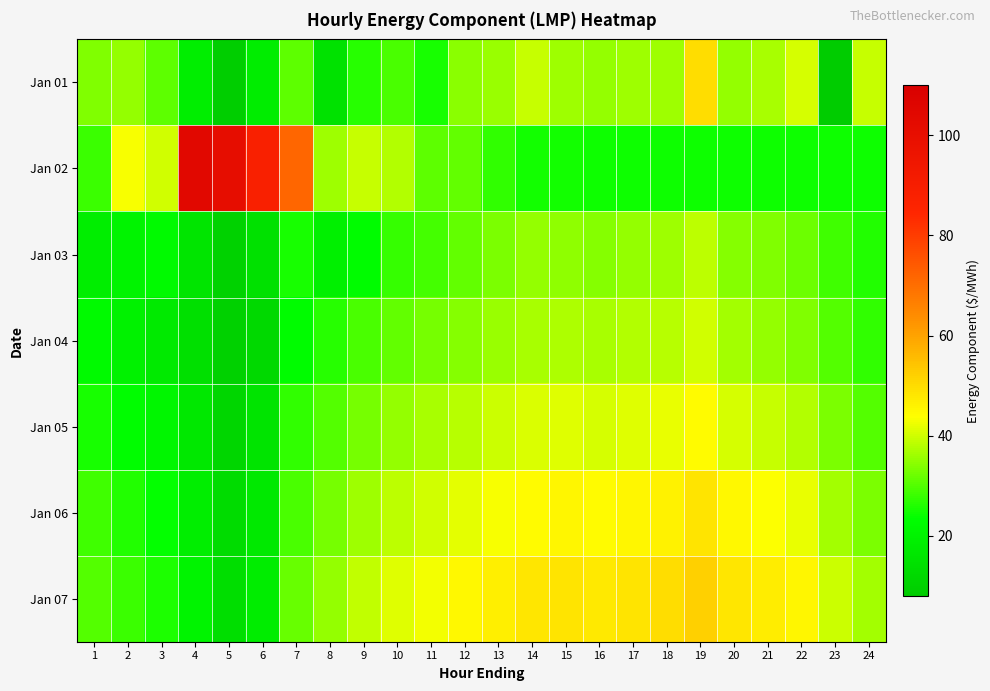

List the series in order of their peak value, highest first.

Jan 02, Jan 07, Jan 01, Jan 06, Jan 05, Jan 04, Jan 03